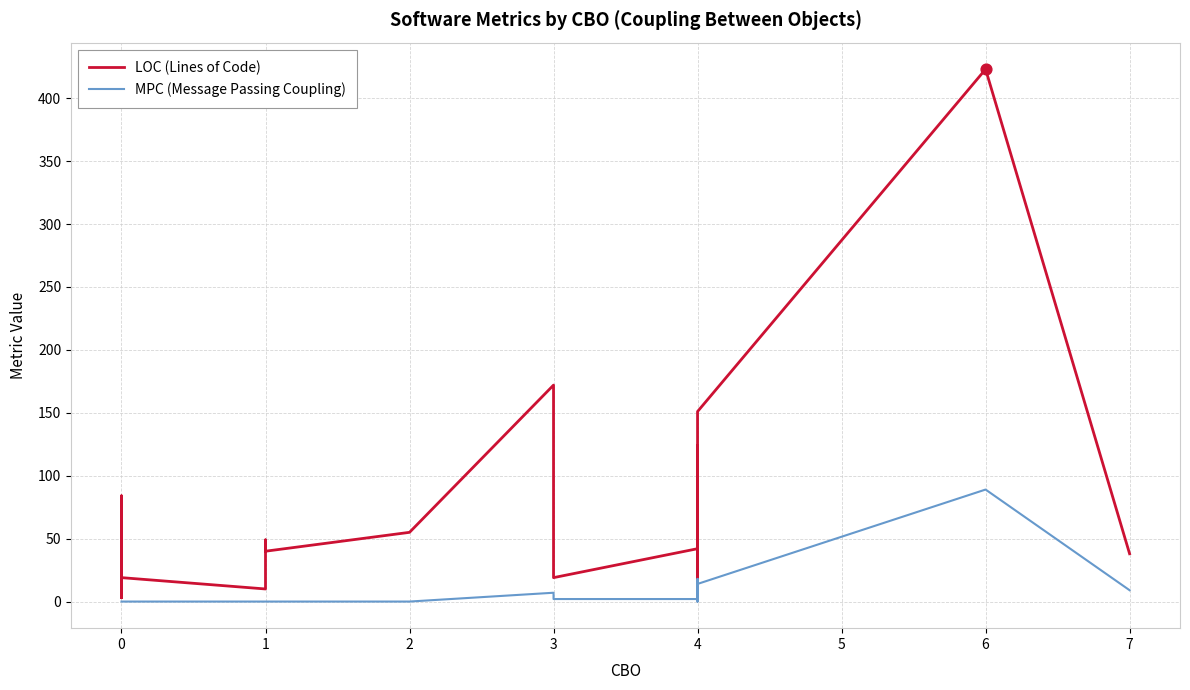

Which series has the largest total across all categories?

LOC (Lines of Code)